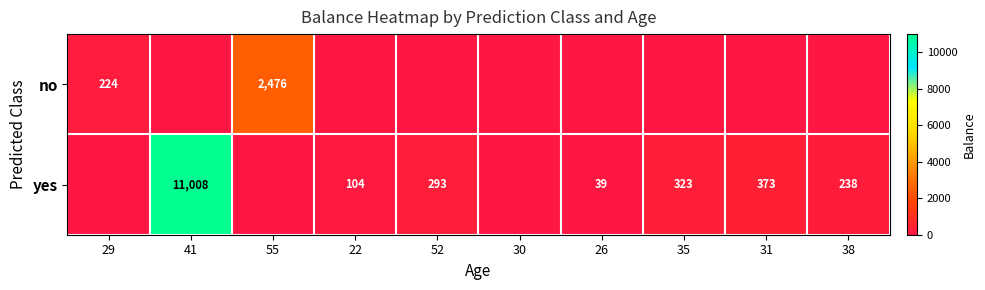

The value of no at 29 is 304. True or false?

False